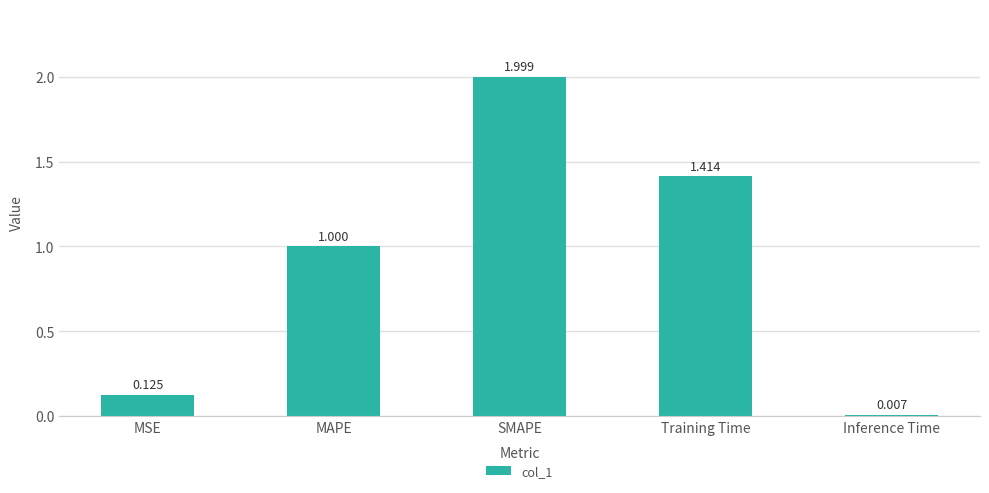

What position from the left is MSE?

1